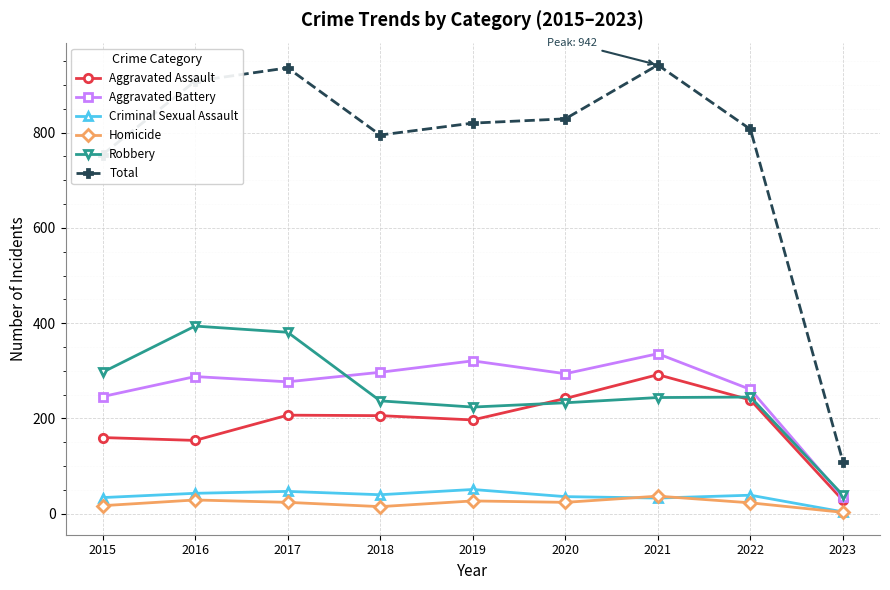

What is the difference between the highest and lowest values at 2019?

793